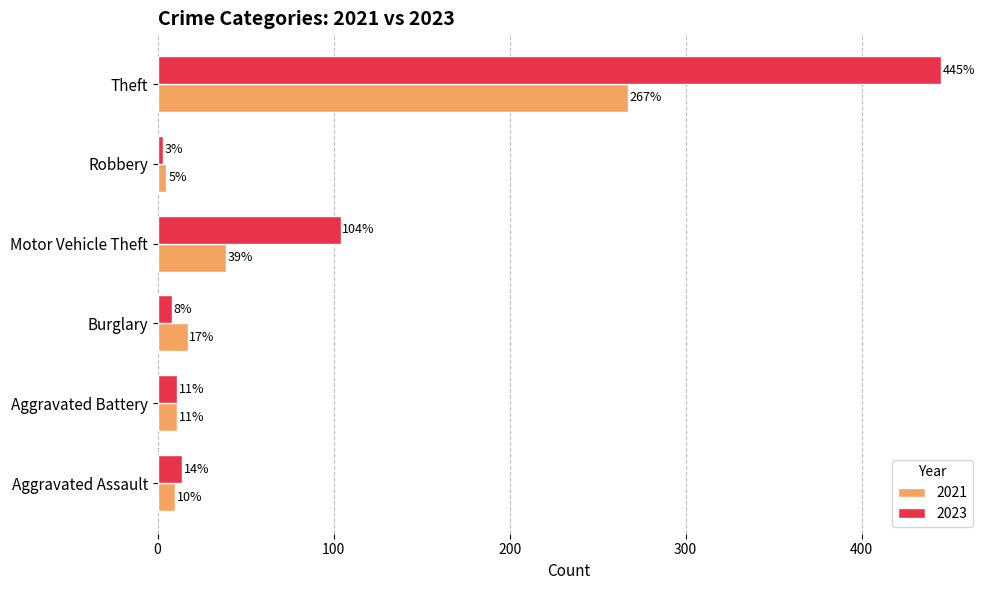

Rank the series by their maximum value, from highest to lowest.

2023, 2021